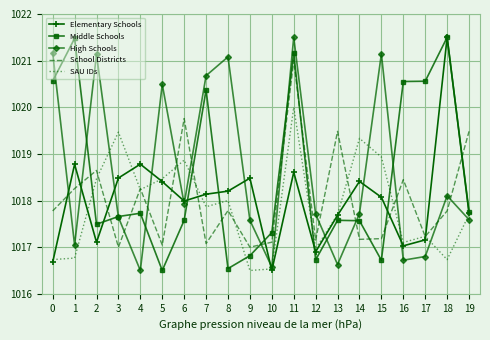

What is the total value across all series at 13?

5089.1